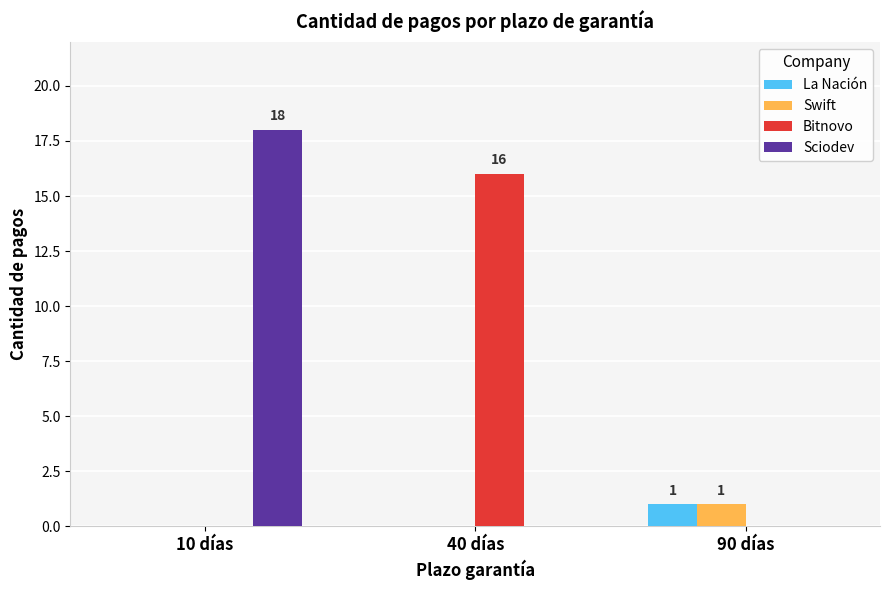

At which category is the sum across all series the highest?

10 días